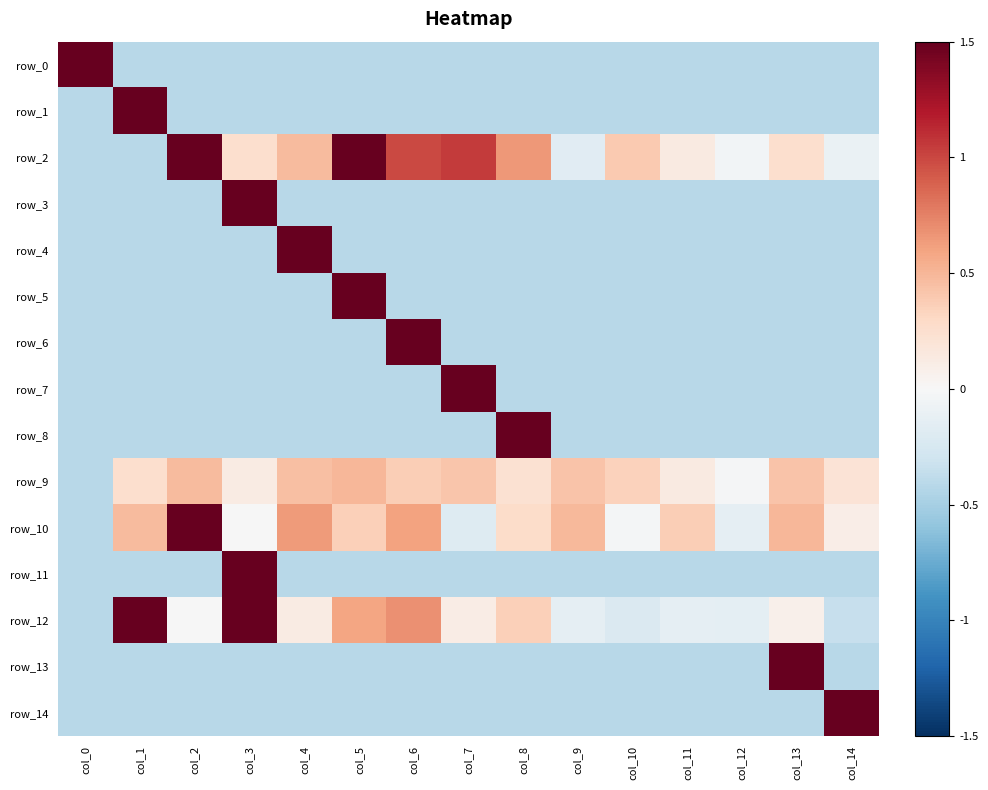

Is it true that row_12 equals 0.4 at col_8?

True